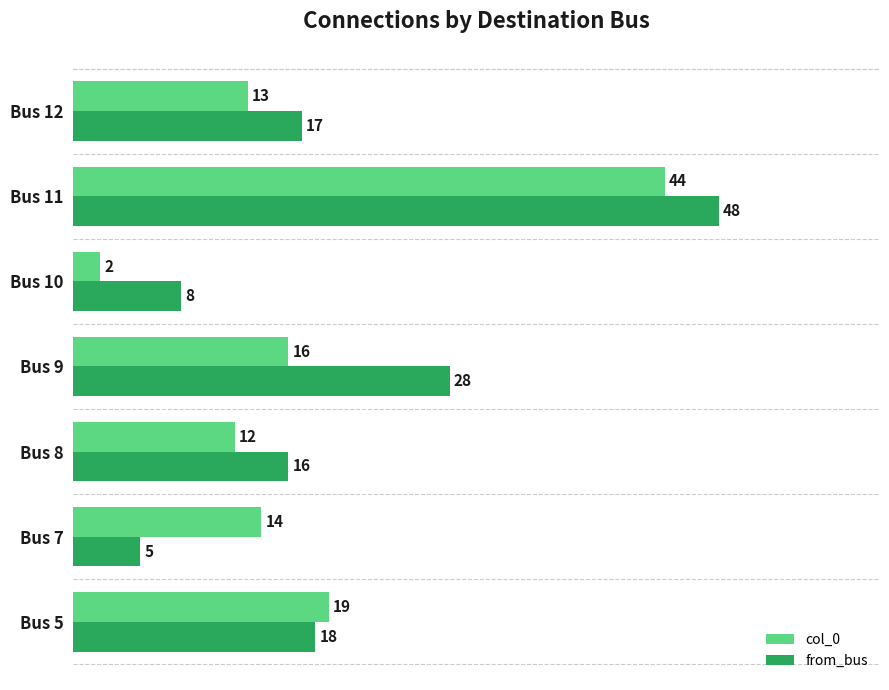

What is the maximum value for col_0?

44